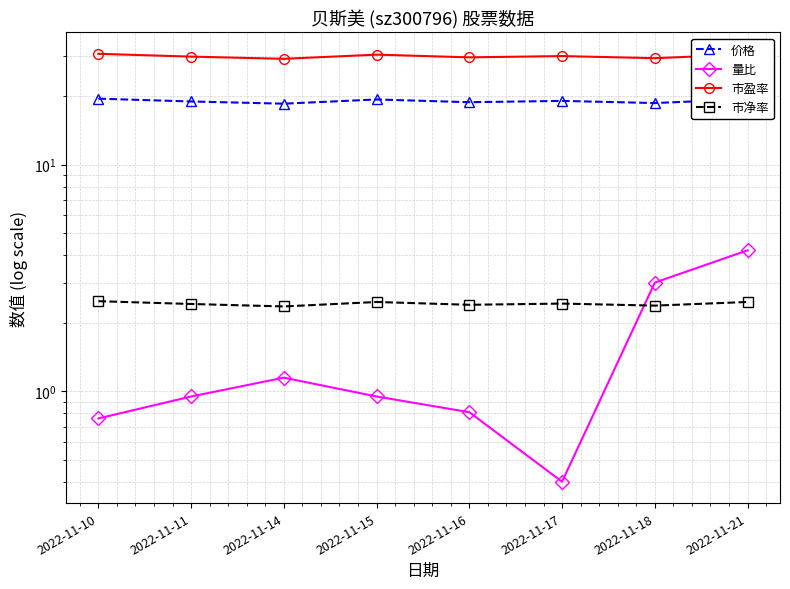

True or false: 市盈率 and 量比 intersect in this chart.

False